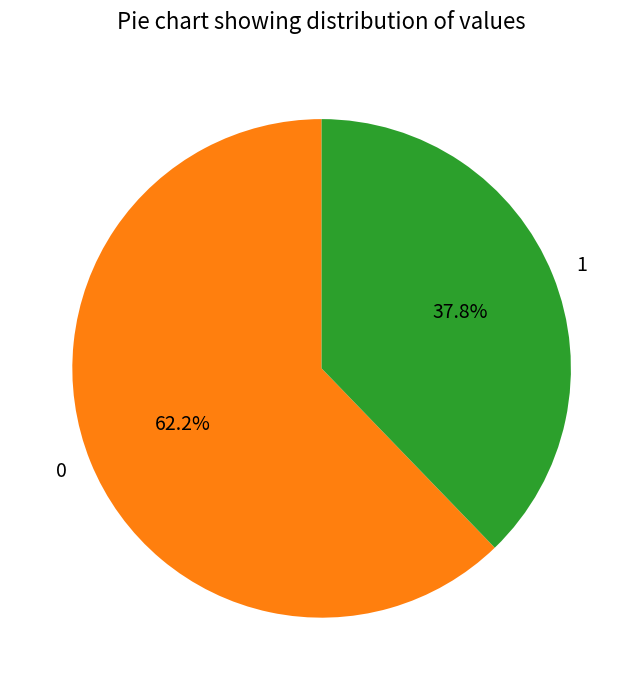

Is it true that 1 is 52% of the pie?

False